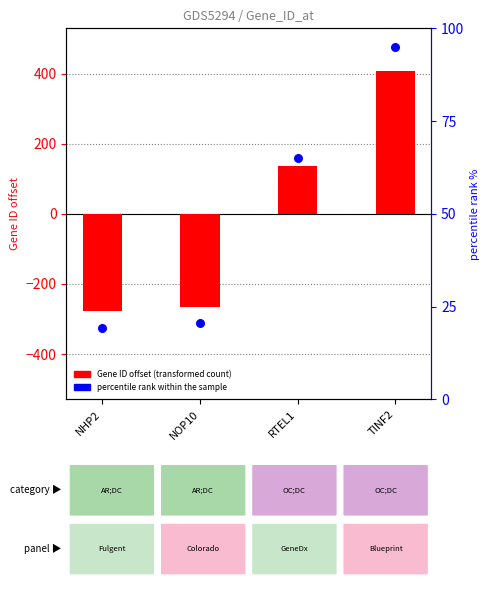

Which series contains the highest Y value?

Gene ID offset